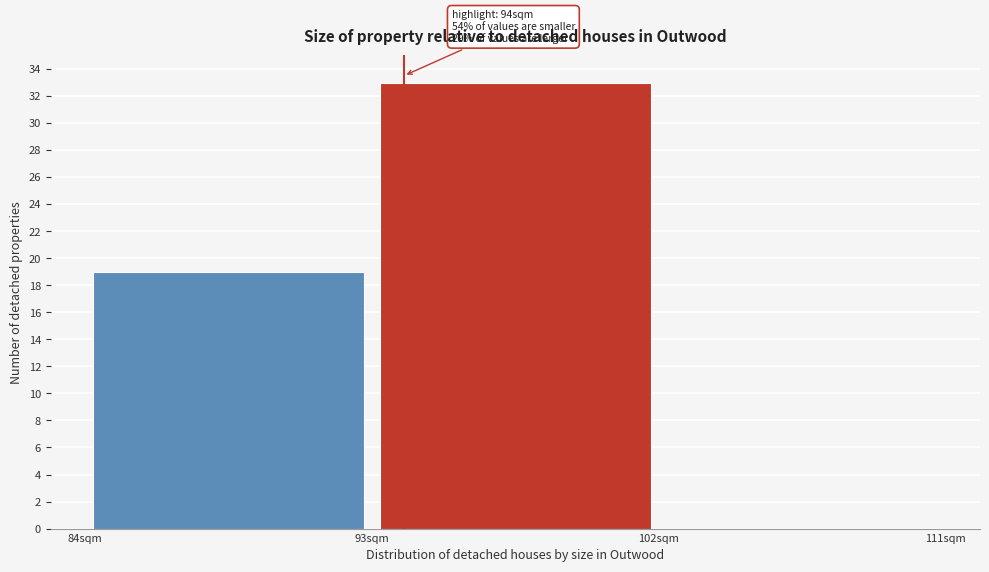

Which range on the x-axis has the tallest bar?

93 to 102